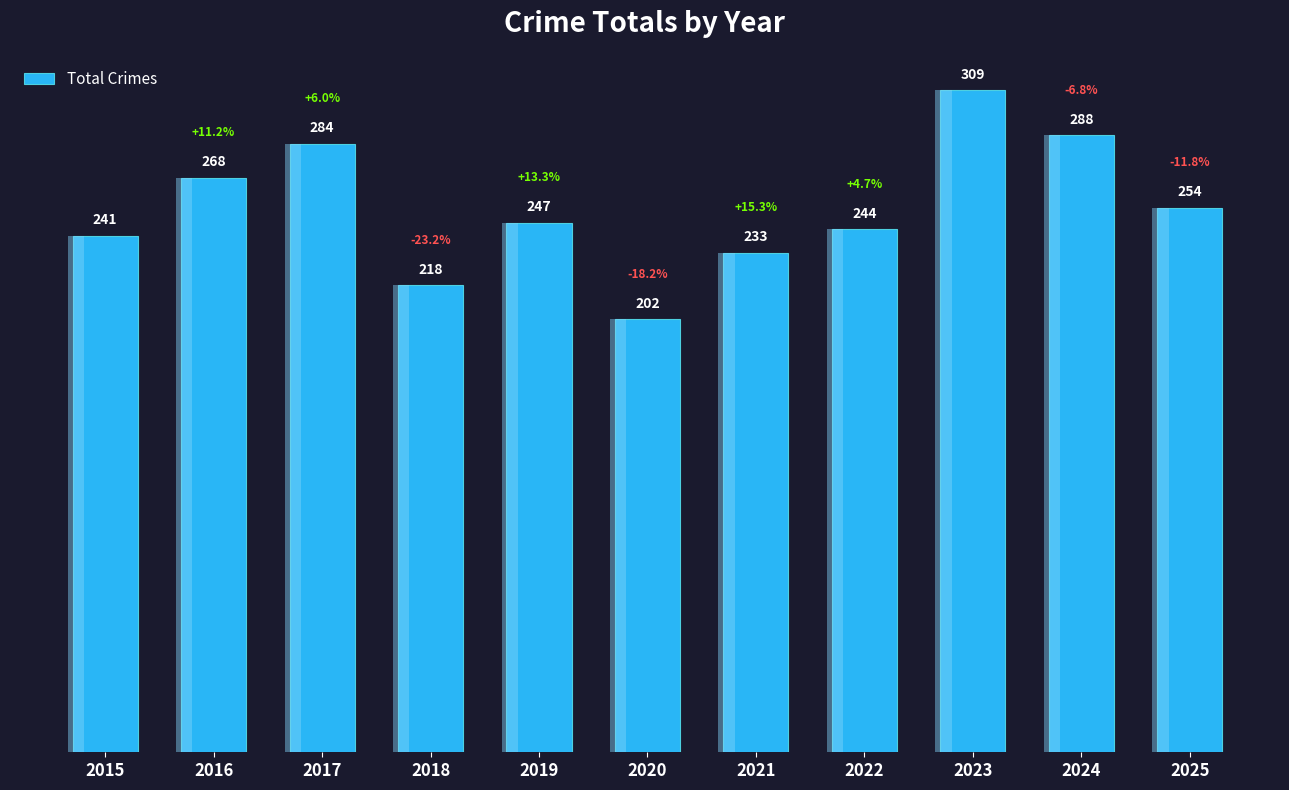

Where is the data nearest to the value 255?

2025